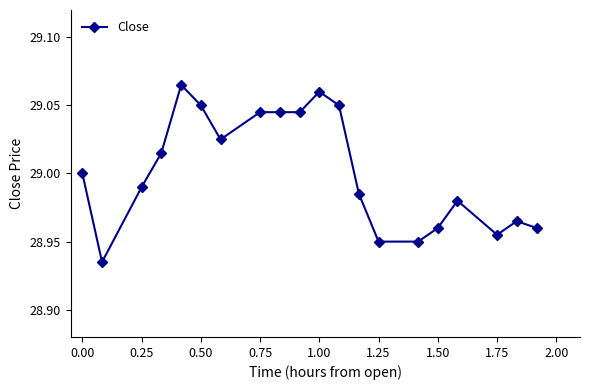

What is the sum of all values?

580.0